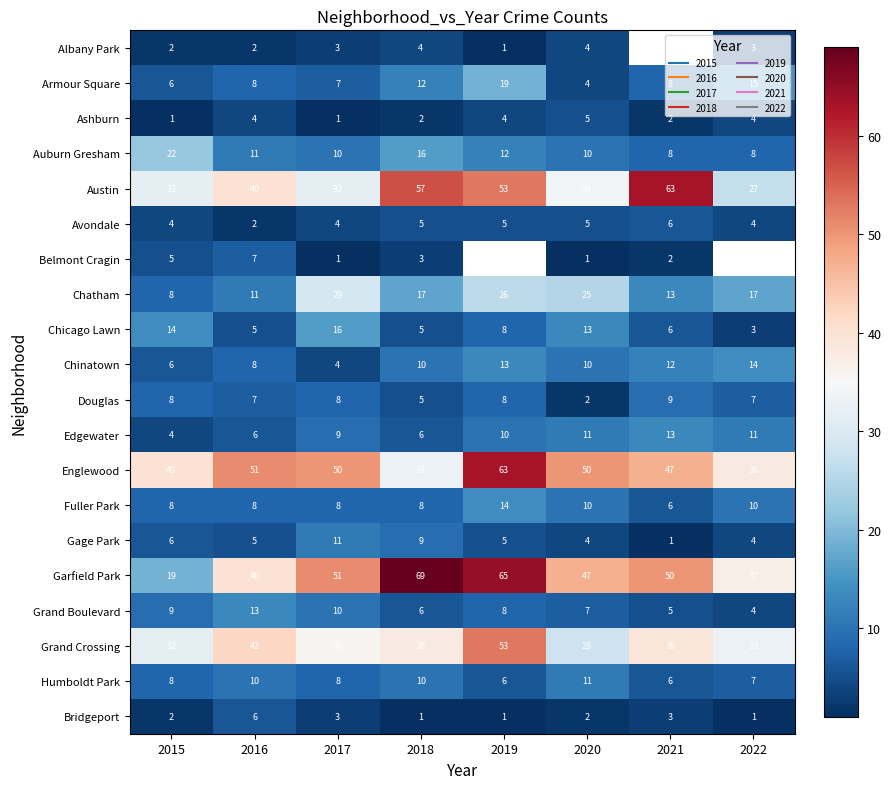

Rank the categories by Edgewater value from lowest to highest.

2015, 2016, 2018, 2017, 2019, 2020, 2022, 2021